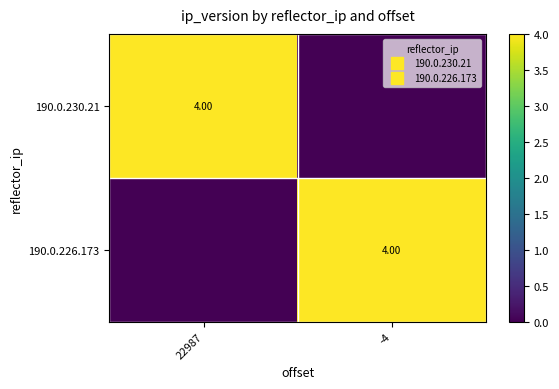

What is the spread (max minus min) of values at 22987?

4